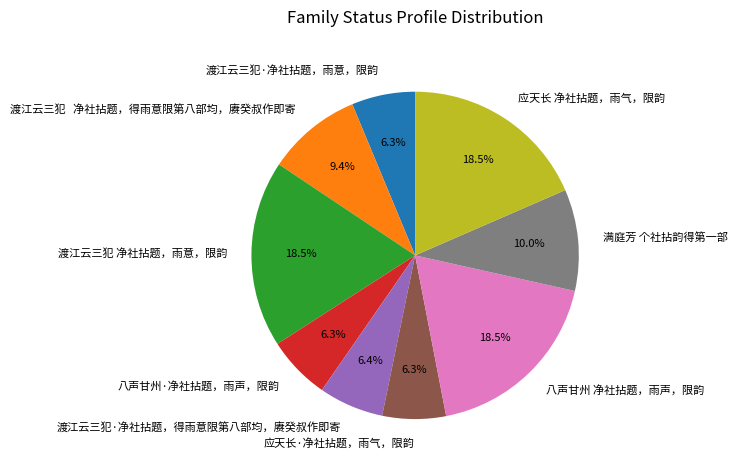

Which has a higher value, 应天长 净社拈题，雨气，限韵 or 渡江云三犯·净社拈题，雨意，限韵?

应天长 净社拈题，雨气，限韵